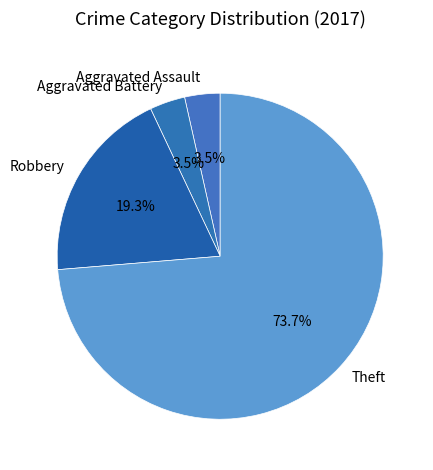

What is the total percentage of Theft and Aggravated Assault?

77.2%